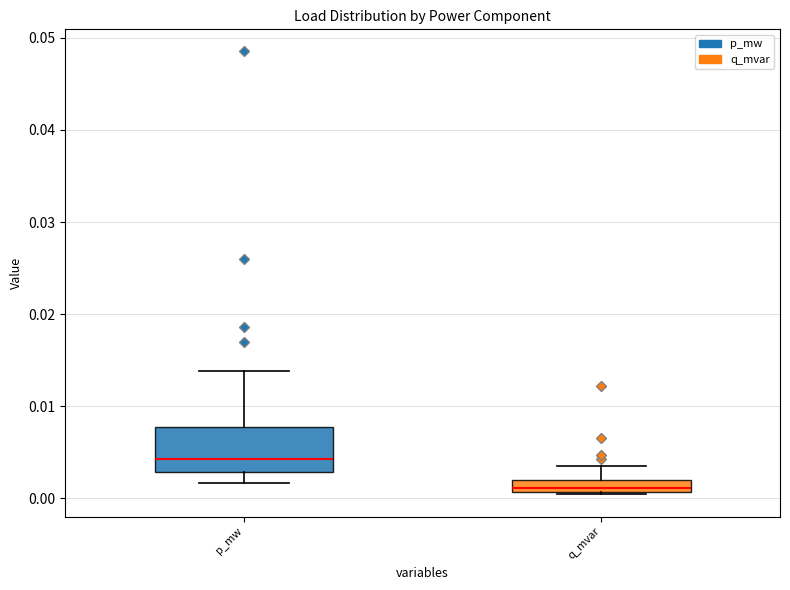

Comparing the boxes themselves (not the whiskers), which one is the tallest?

p_mw